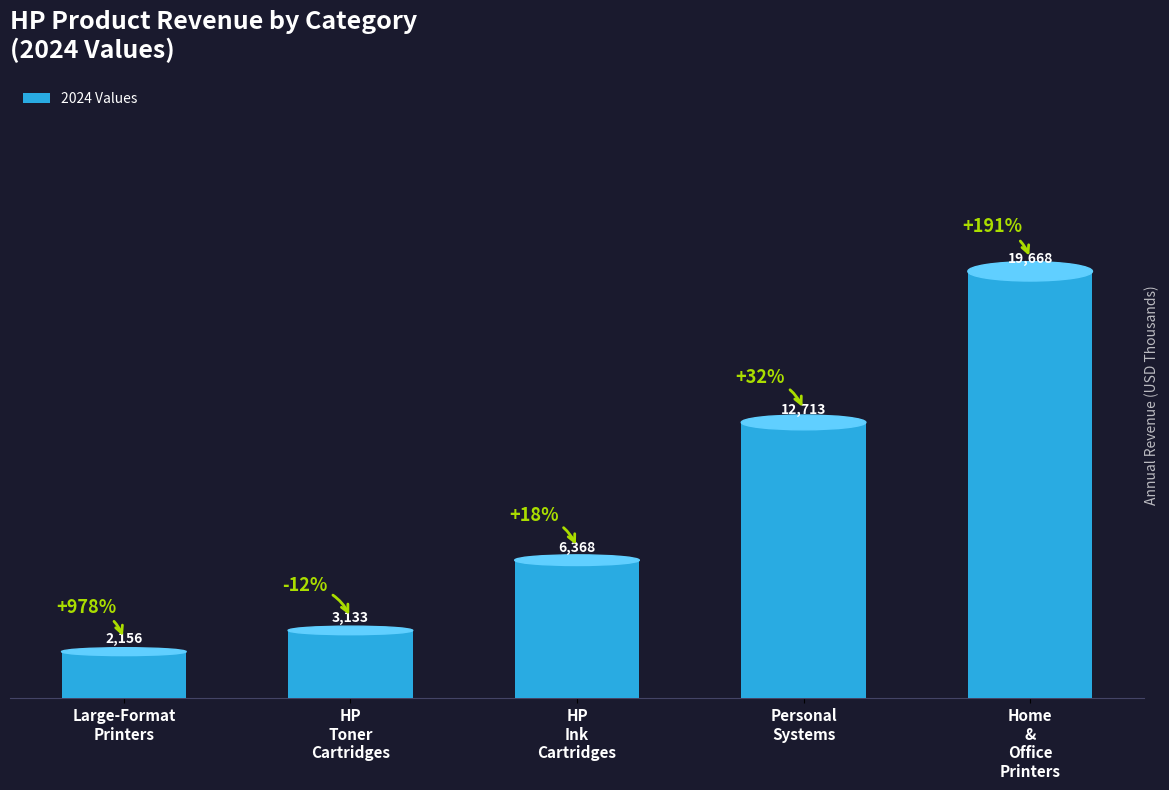

Approximately how many times larger is the value at Large-Format
Printers compared to HP
Toner
Cartridges?

0.7